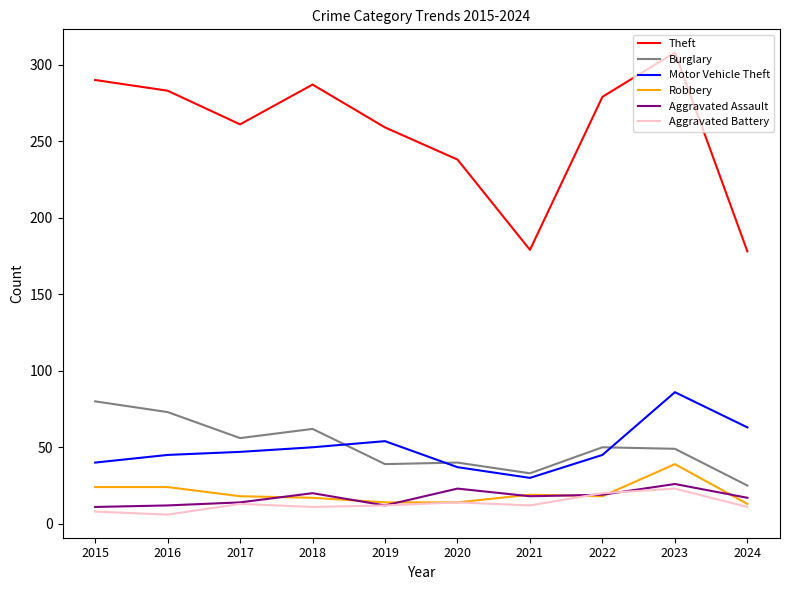

Read the Motor Vehicle Theft value at 2020, to the nearest 5.

35